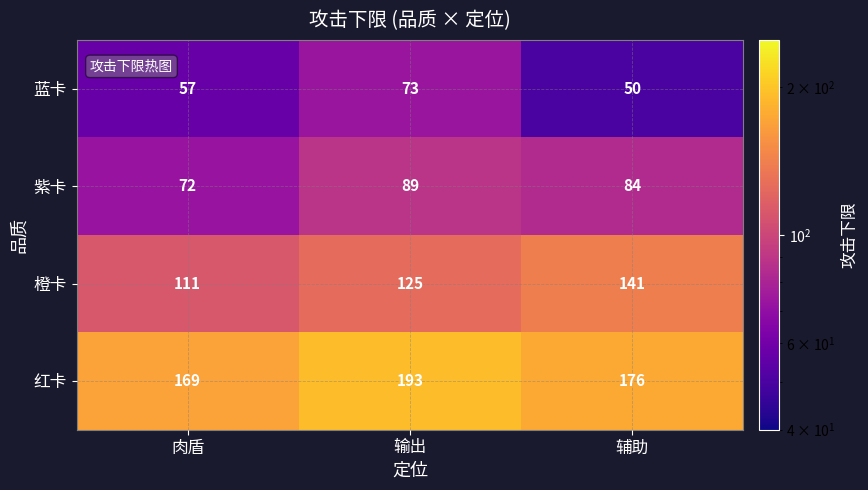

Reading right to left, list all the values displayed in this chart.

蓝卡: 50	73	57
紫卡: 84	89	72
橙卡: 141	125	111
红卡: 176	193	169